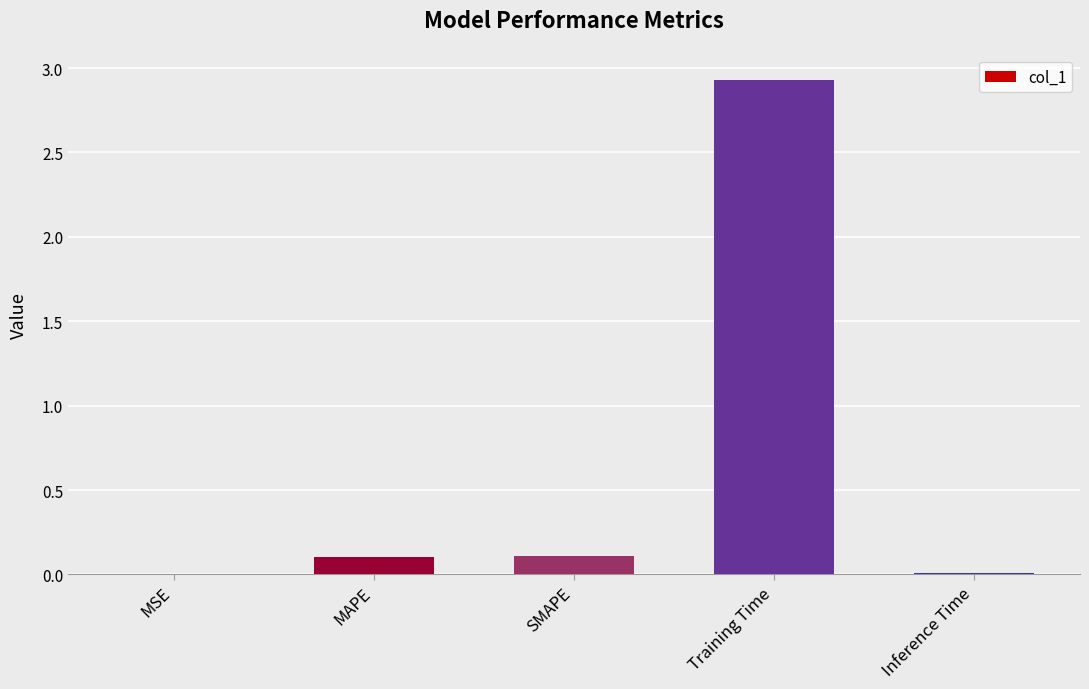

Is it true that the value at MSE is 0.0?

True